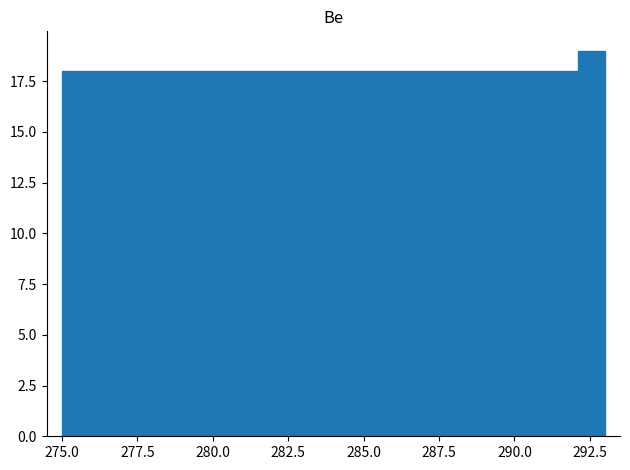

Read against the x-axis, roughly where is the centre of the tallest bar?

292.5